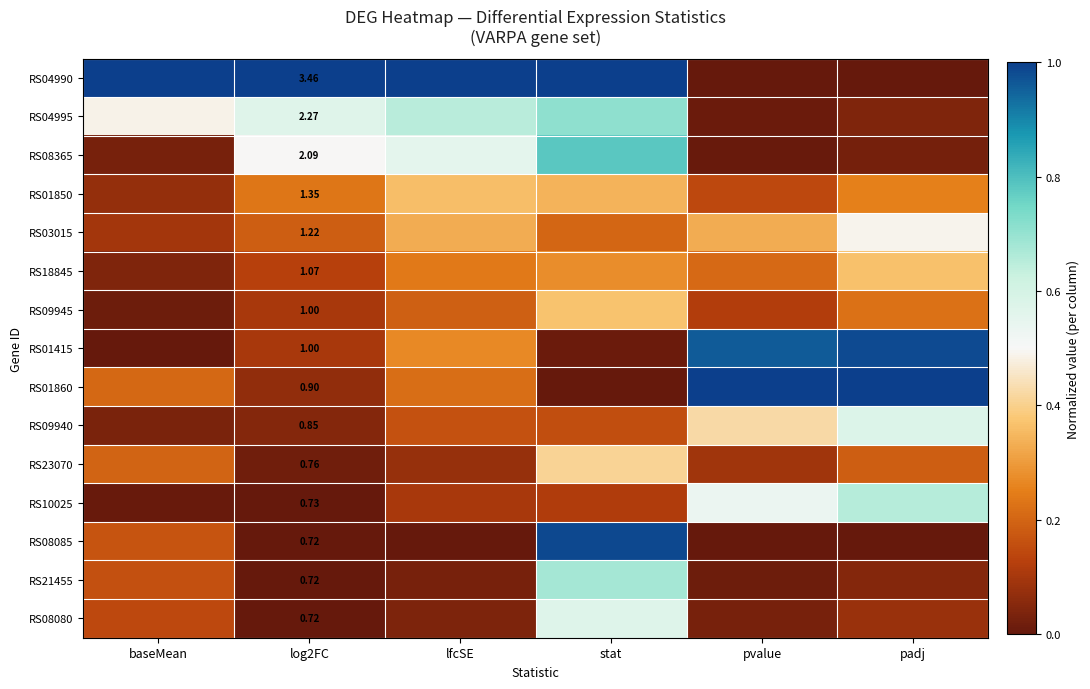

At which category is the sum across all series the highest?

stat